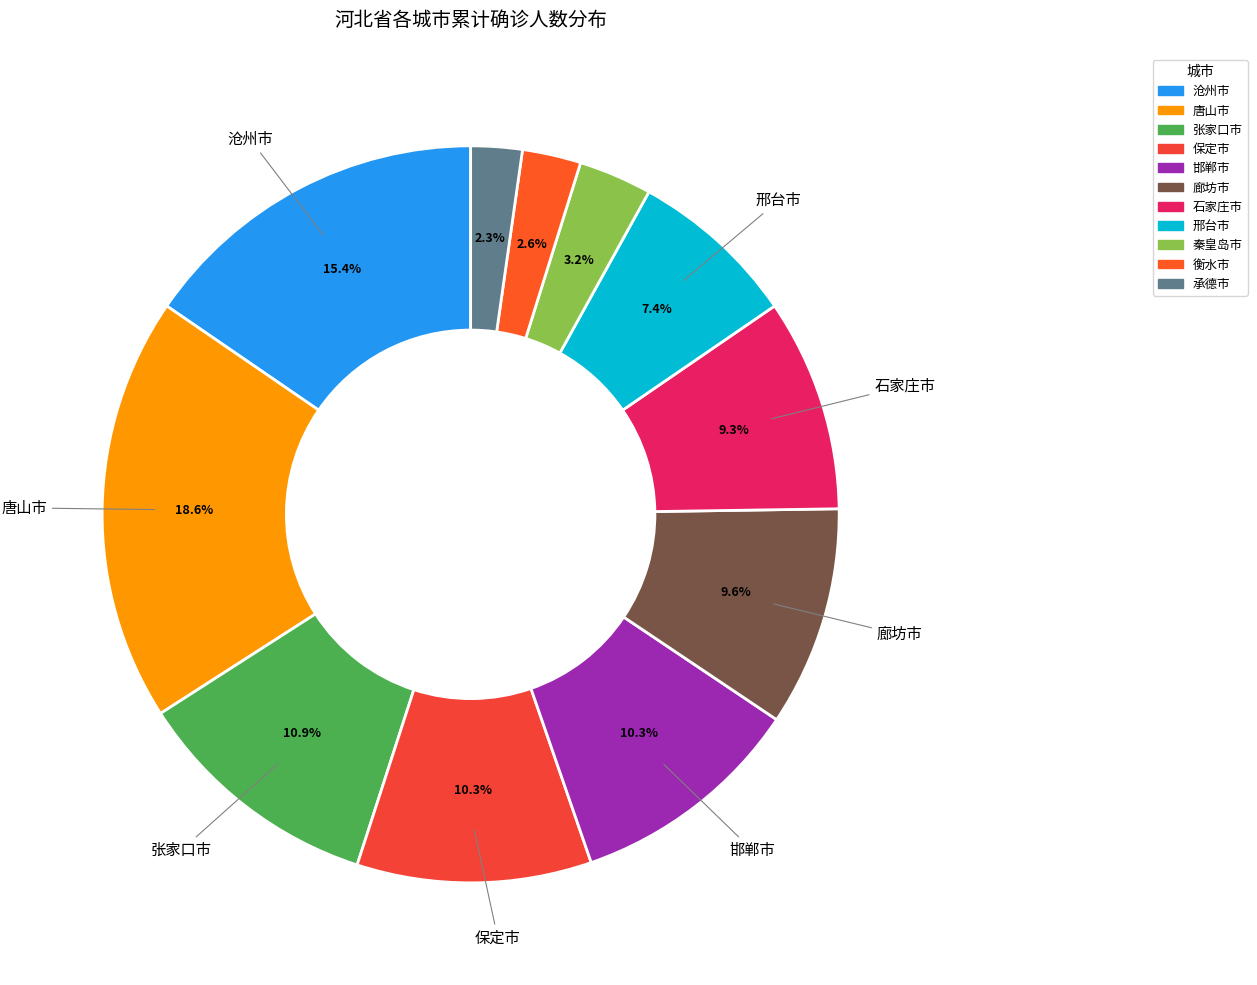

Which has a higher value, 保定市 or 沧州市?

沧州市